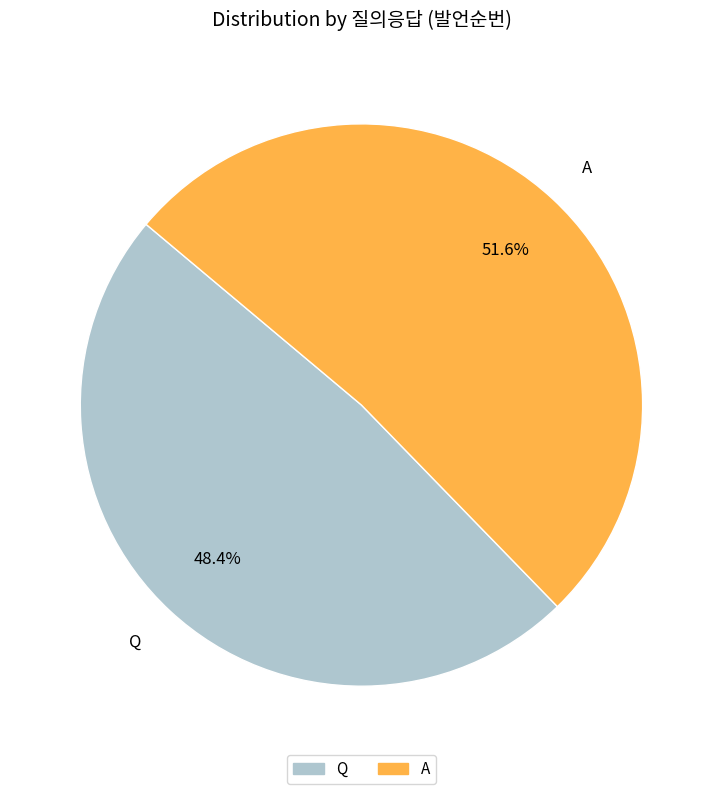

What percentage is the Q slice, to the nearest percent?

48%